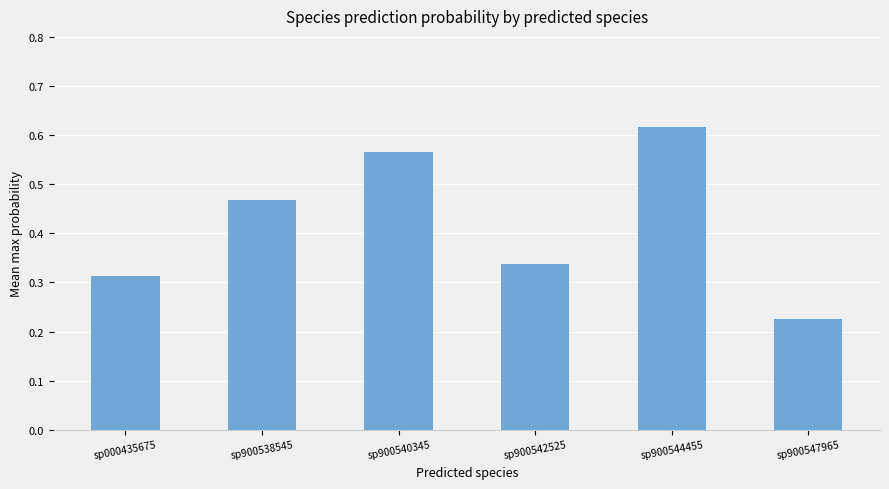

What is the difference between the maximum and minimum values?

0.4